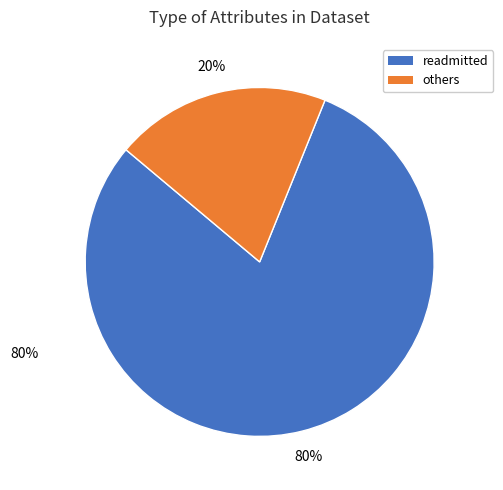

To the nearest percent, what is the difference between the largest and smallest slice percentages?

60%